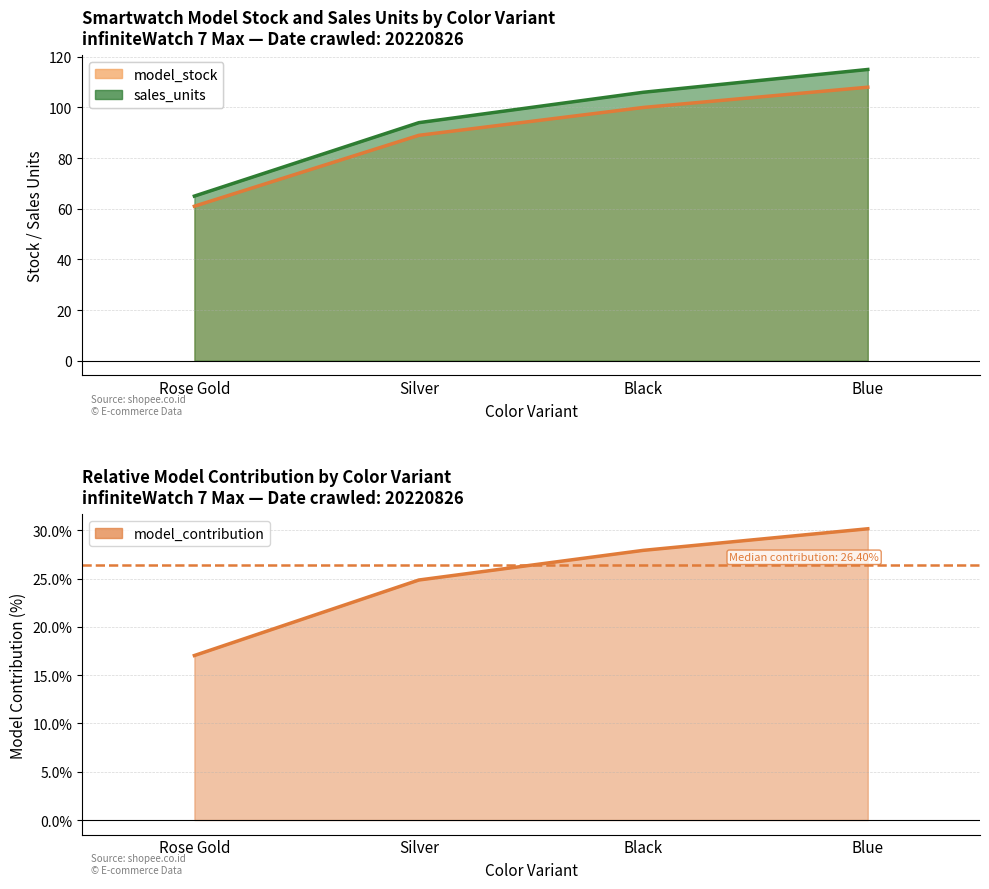

Which series changed the most between Black and Blue?

sales_units